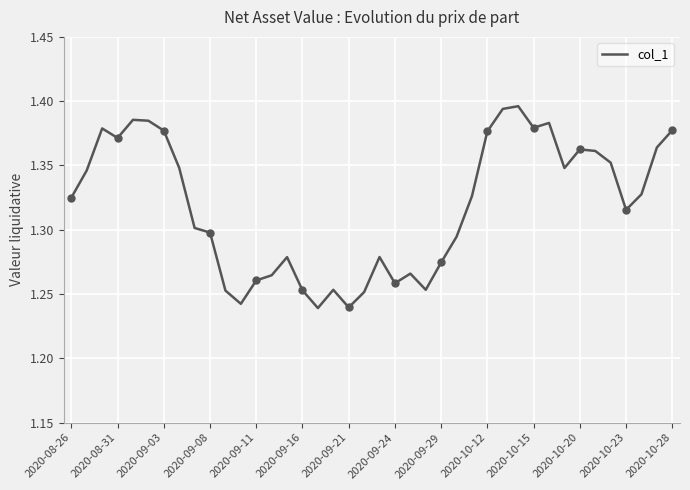

How many interior local valleys (lower than both neighbors) does the data have?

9